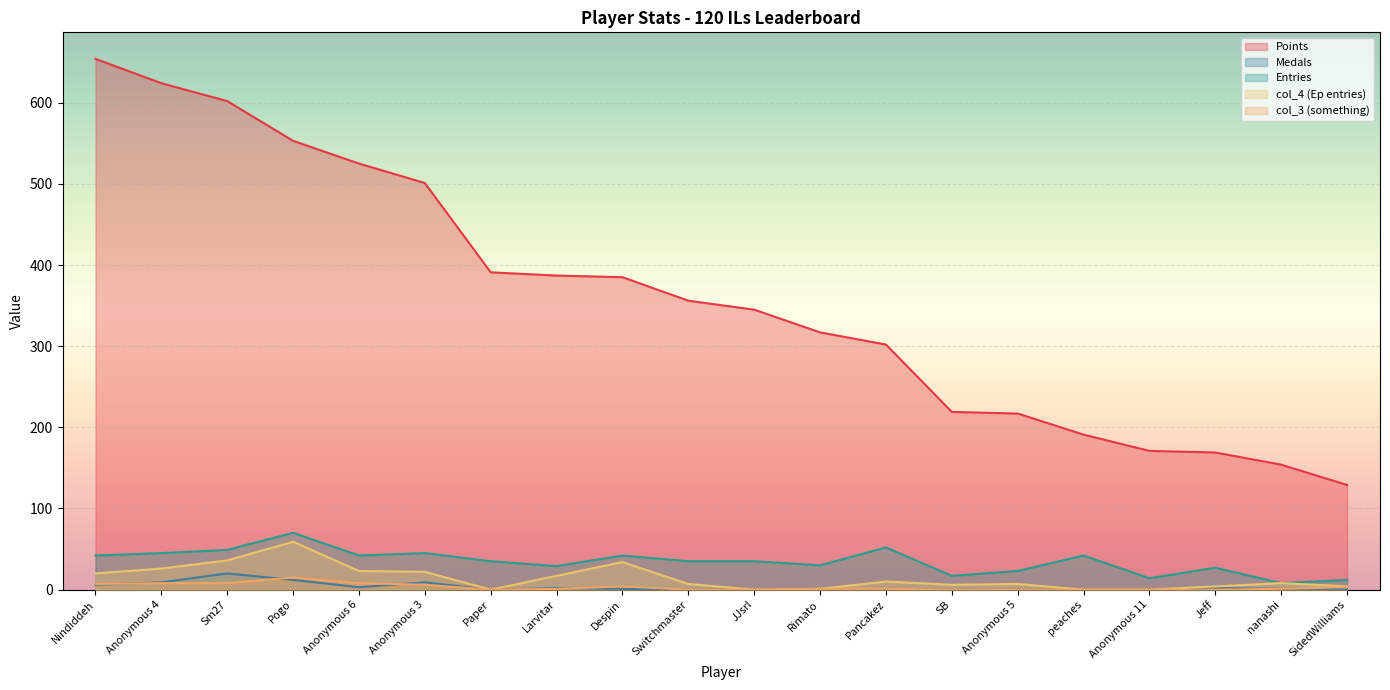

Which series has the largest range (max minus min)?

Points